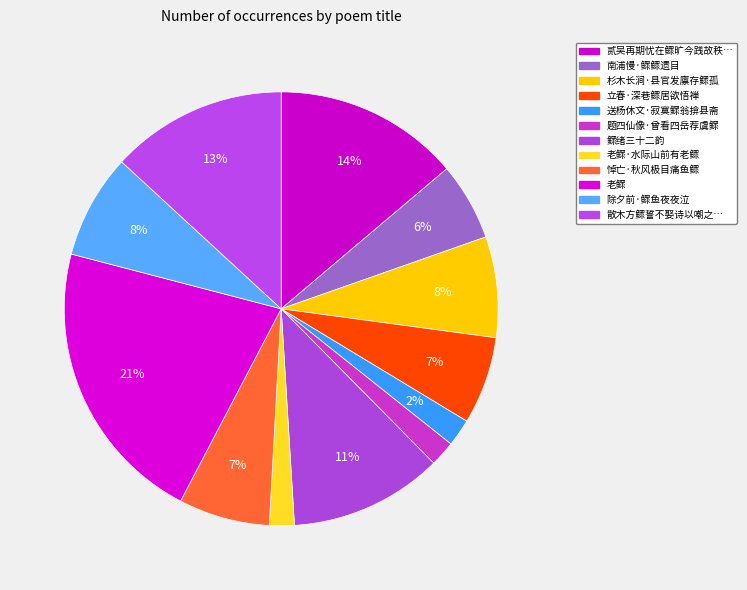

How many segments does this pie chart have?

12